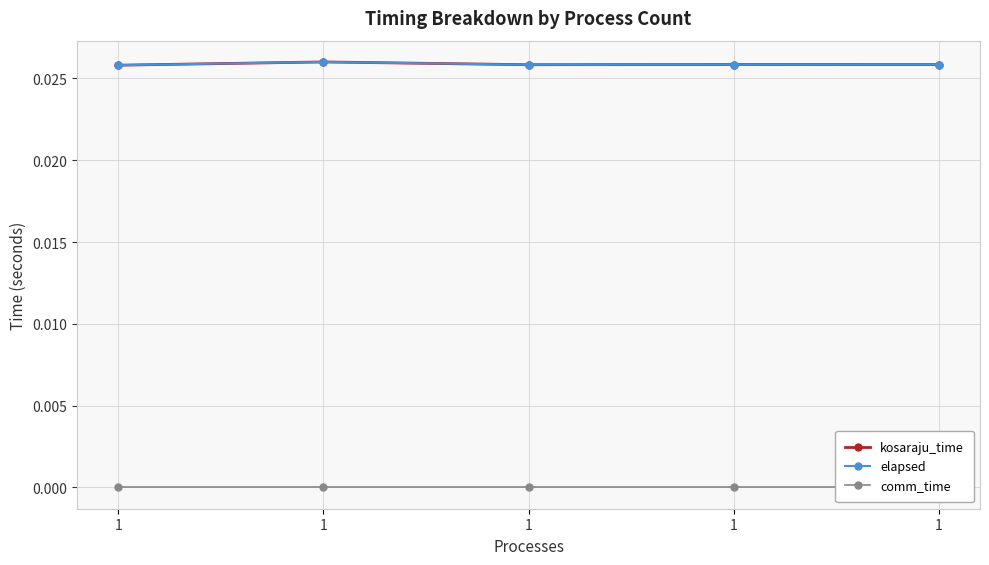

At how many categories does at least one series exceed 0?

5